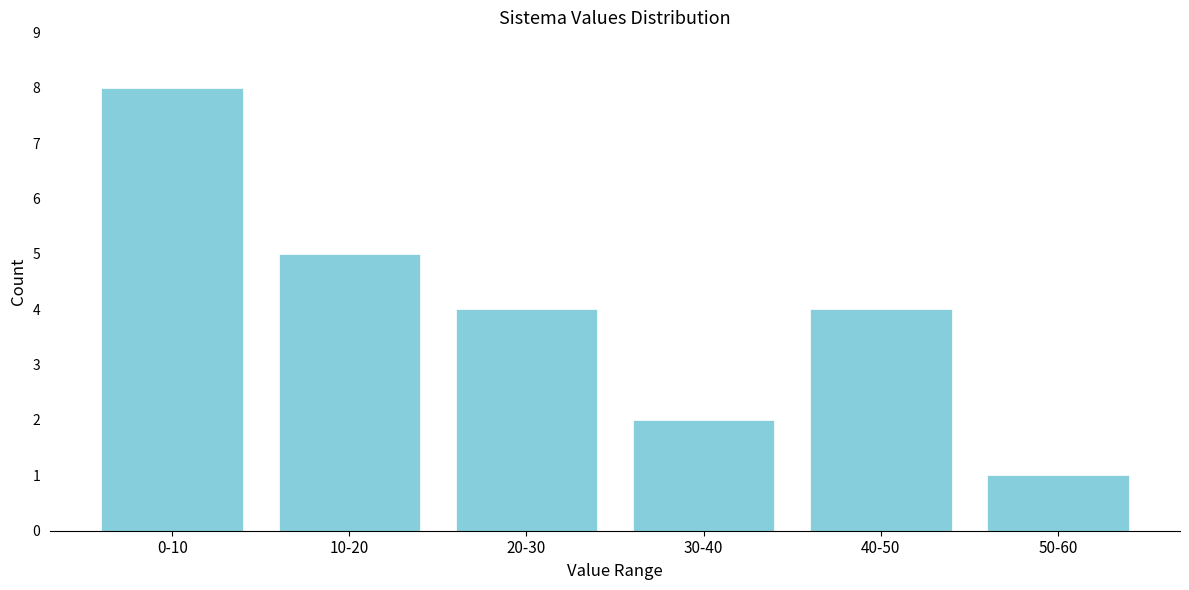

Reading left to right, what are all the values shown in this chart?

0-10=8	10-20=5	20-30=4	30-40=2	40-50=4	50-60=1